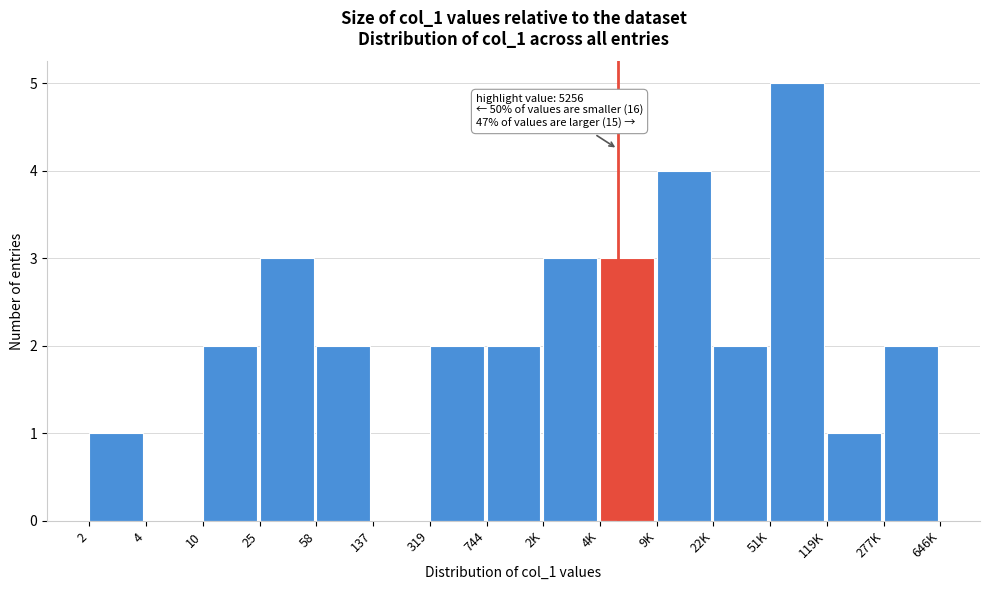

Reading left to right, extract all data points from this chart.

2=1	4=0	10=2	25=3	58=2	137=0	319=2	744=2	2K=3	4K=3	9K=4	22K=2	51K=5	119K=1	277K=2